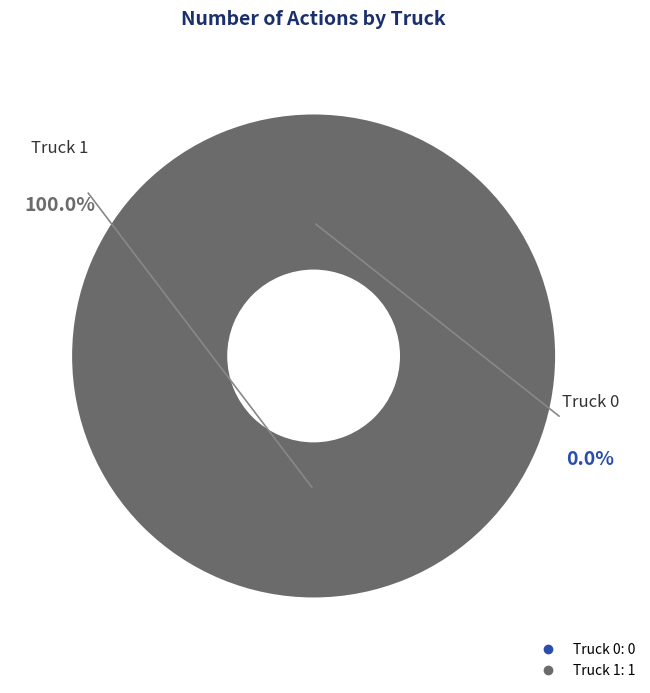

True or false: Truck 1 accounts for 99% of the total.

False